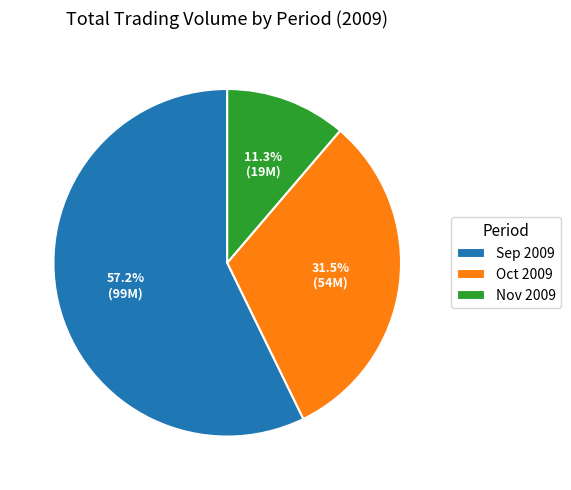

How many segments does this pie chart have?

3